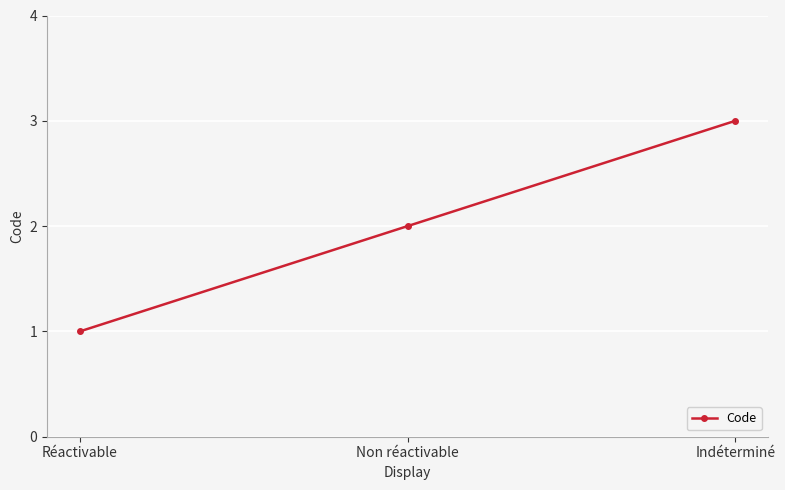

What position from the right is Réactivable?

3